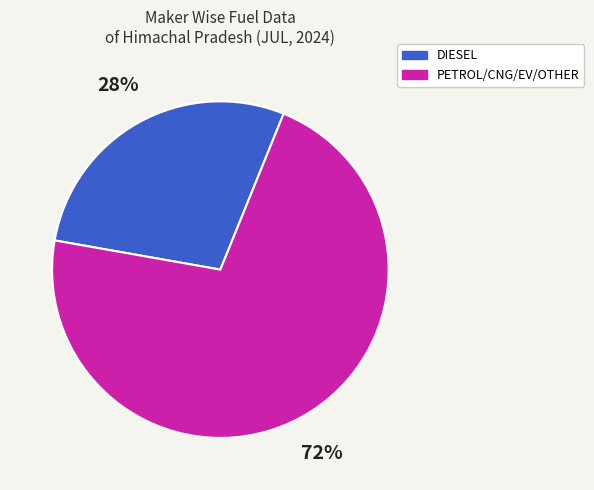

Is there a majority slice in this chart?

Yes